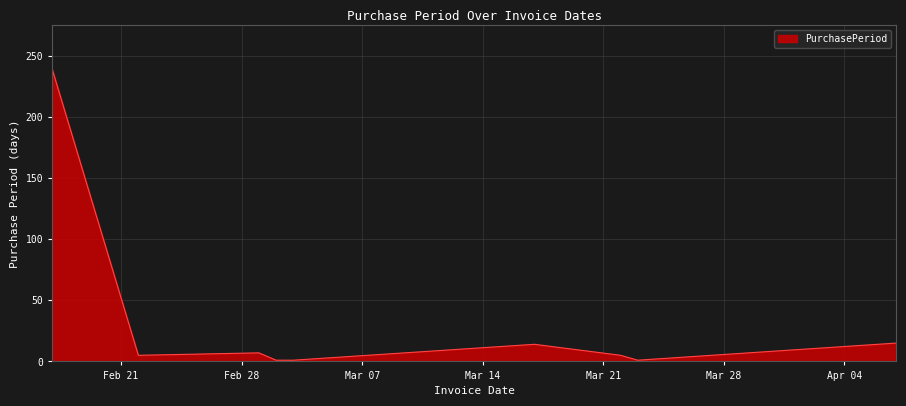

Does the chart have visible grid lines?

Yes